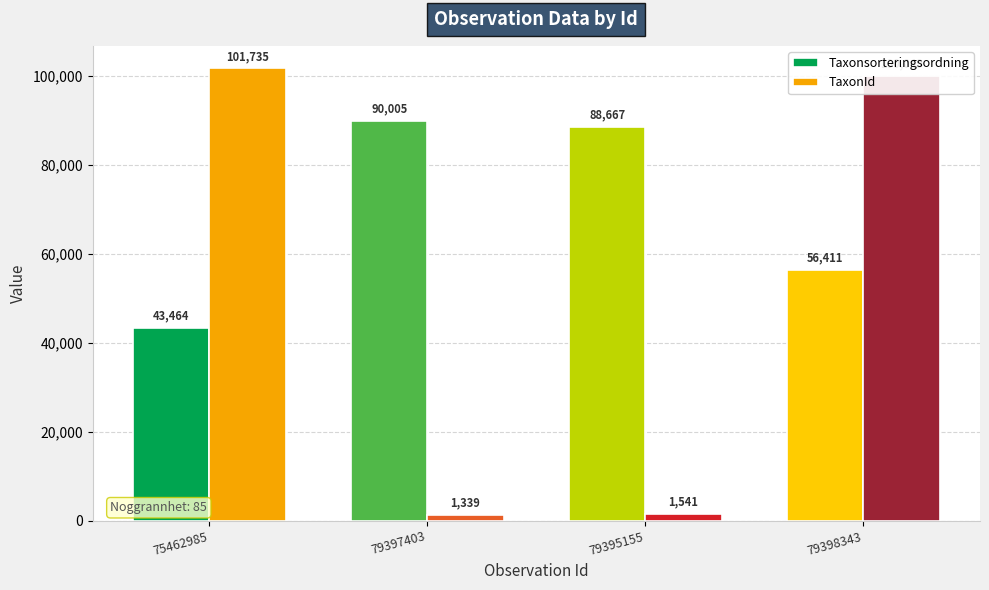

Which category has the highest value in the TaxonId series?

75462985